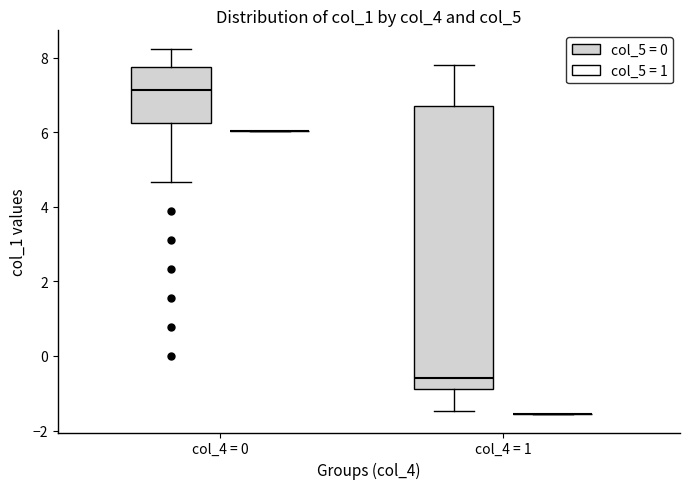

Reading left to right, transcribe this box plot: for each box, give where its median line is, the range the box spans, and where its two whiskers end, as read against the y-axis. The values are not printed on the chart, so give them approximately, as read against the axis.

col_4 = 0 (col_5 = 0): median 7.2, box 6.2 to 7.8, whiskers 4.6 to 8.2
col_4 = 0 (col_5 = 1): box collapsed to a line at 6.0, whiskers 6.0 to 6.0
col_4 = 1 (col_5 = 0): median -0.6, box -0.8 to 6.8, whiskers -1.4 to 7.8
col_4 = 1 (col_5 = 1): box collapsed to a line at -1.6, whiskers -1.6 to -1.6